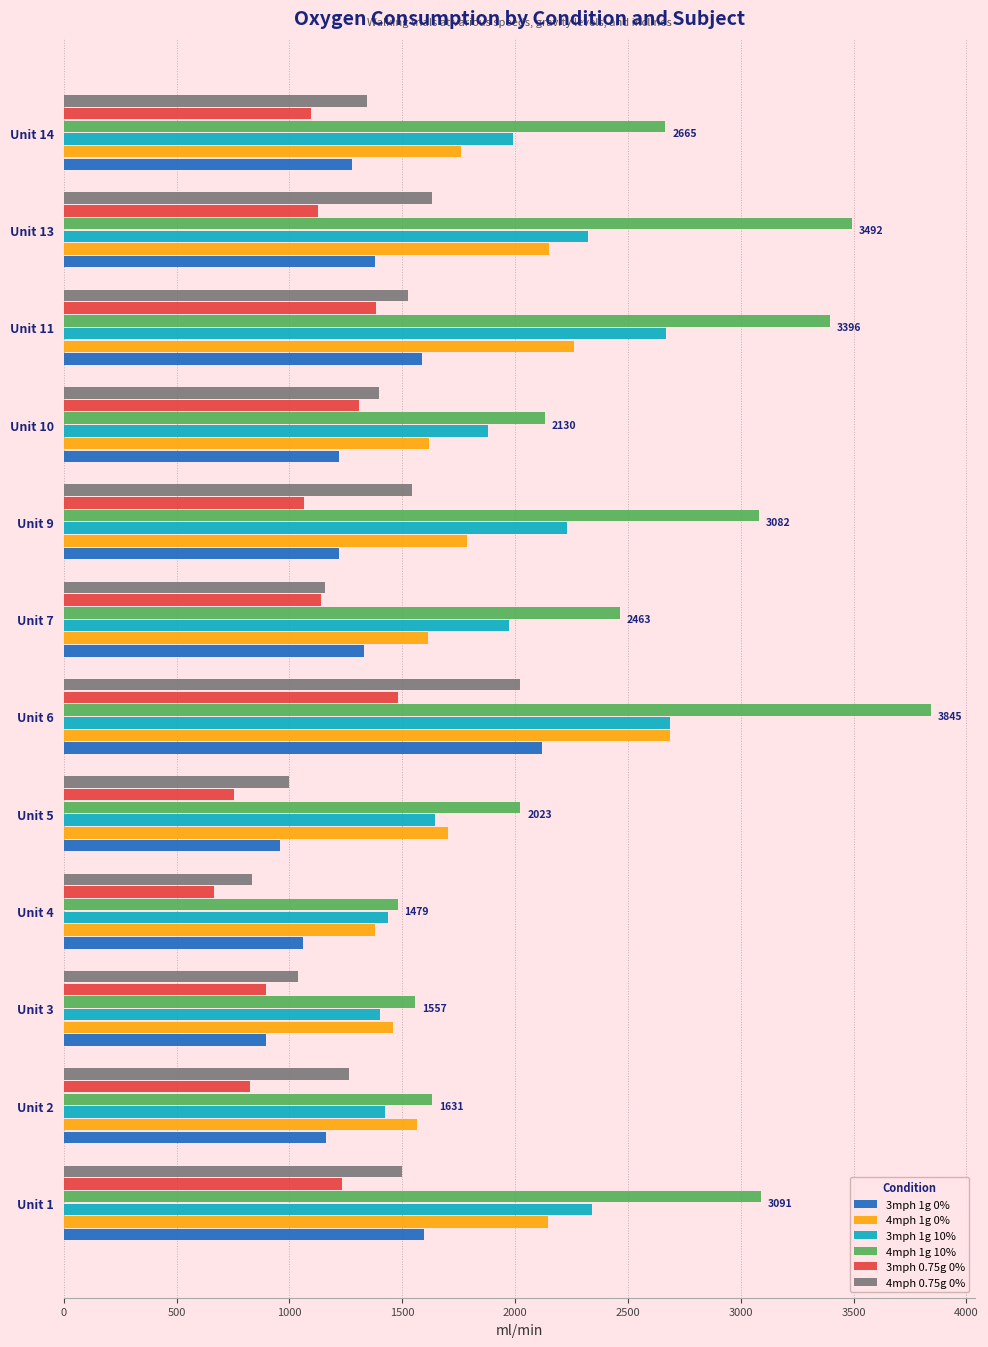

What is the difference between the second highest and minimum values in the 4mph 1g 0% series?

878.3